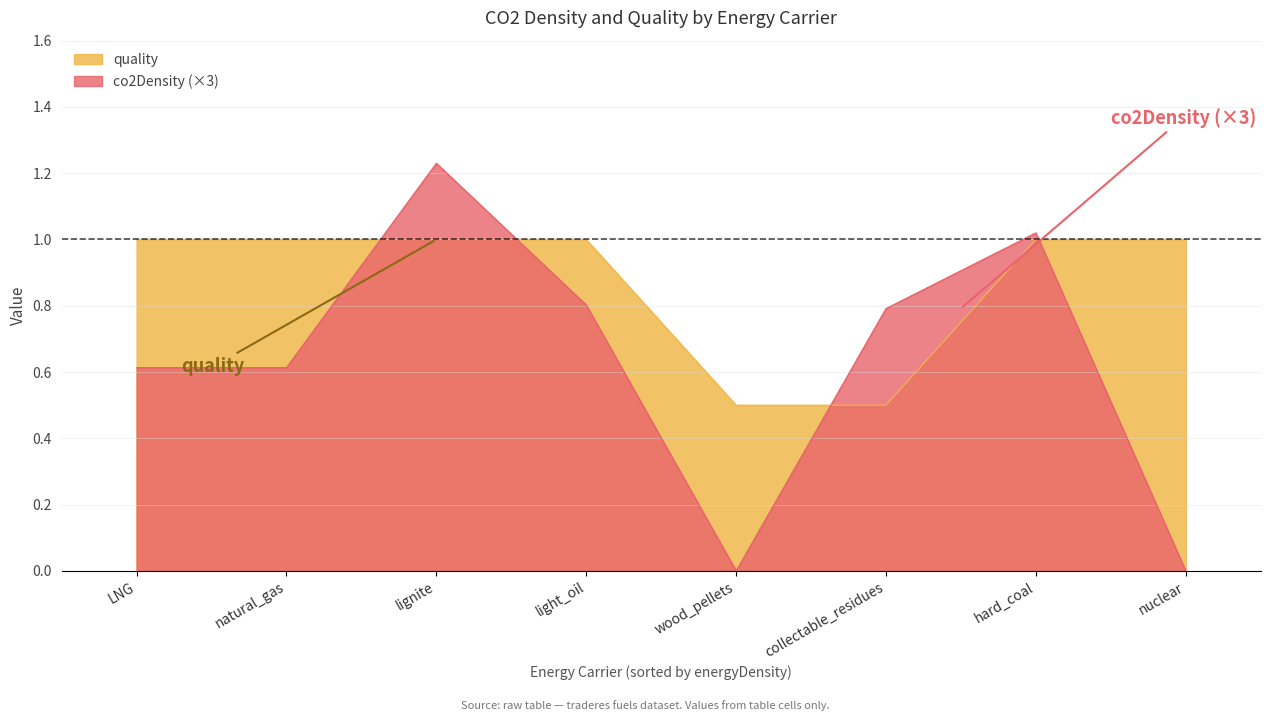

Is the value of co2Density at light_oil greater than the value of quality at wood_pellets?

No